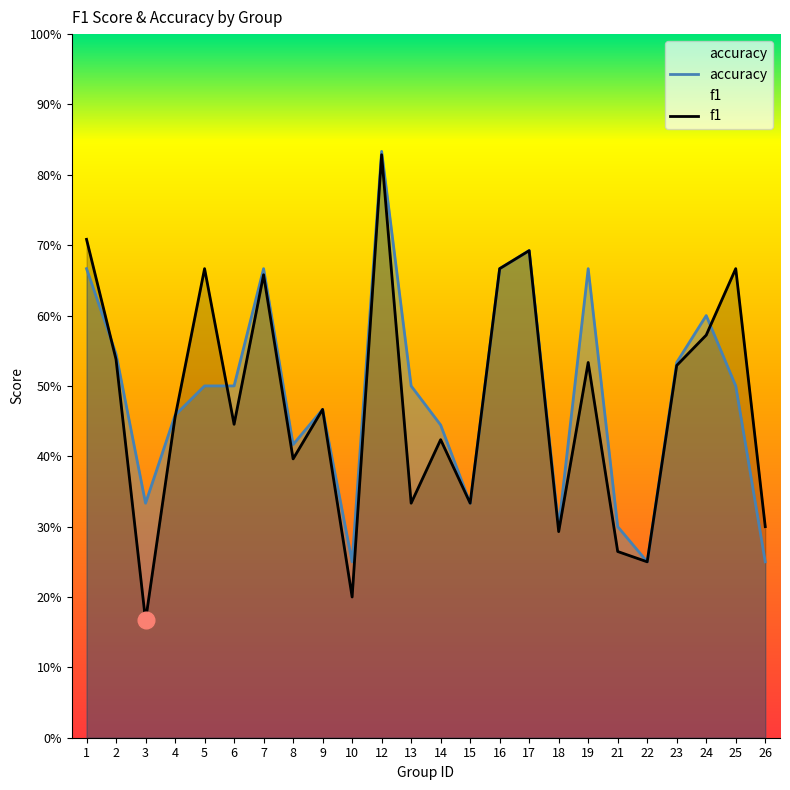

How many intersections are there between f1 and accuracy?

4